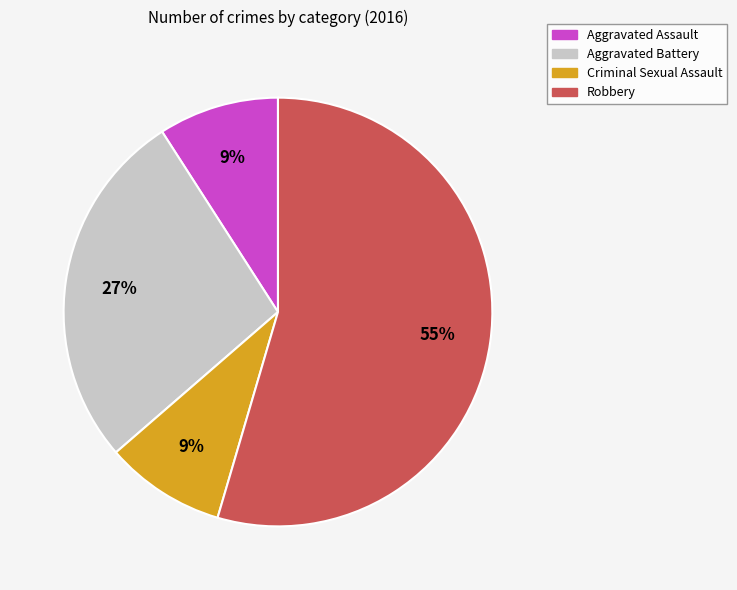

How many slices are in this pie chart?

4